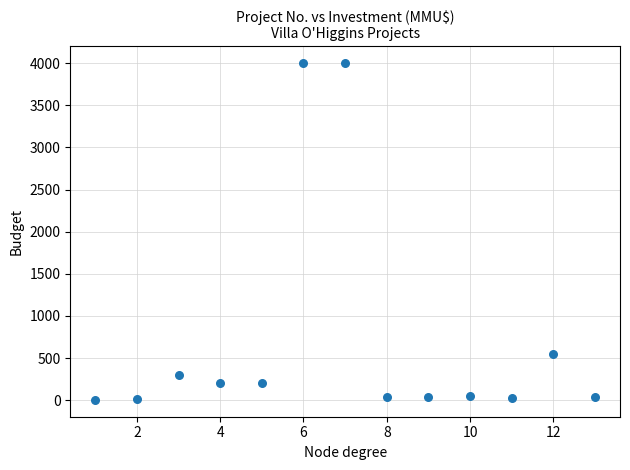

What Y value in the scatter plot is closest to 2001?

550.0